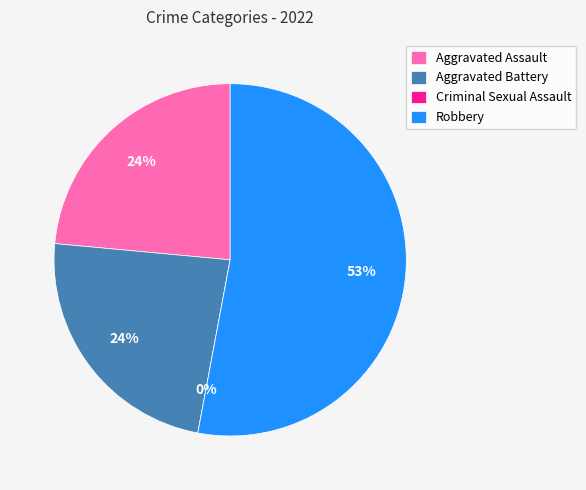

To the nearest percent, what percentage of the pie is Aggravated Battery?

24%